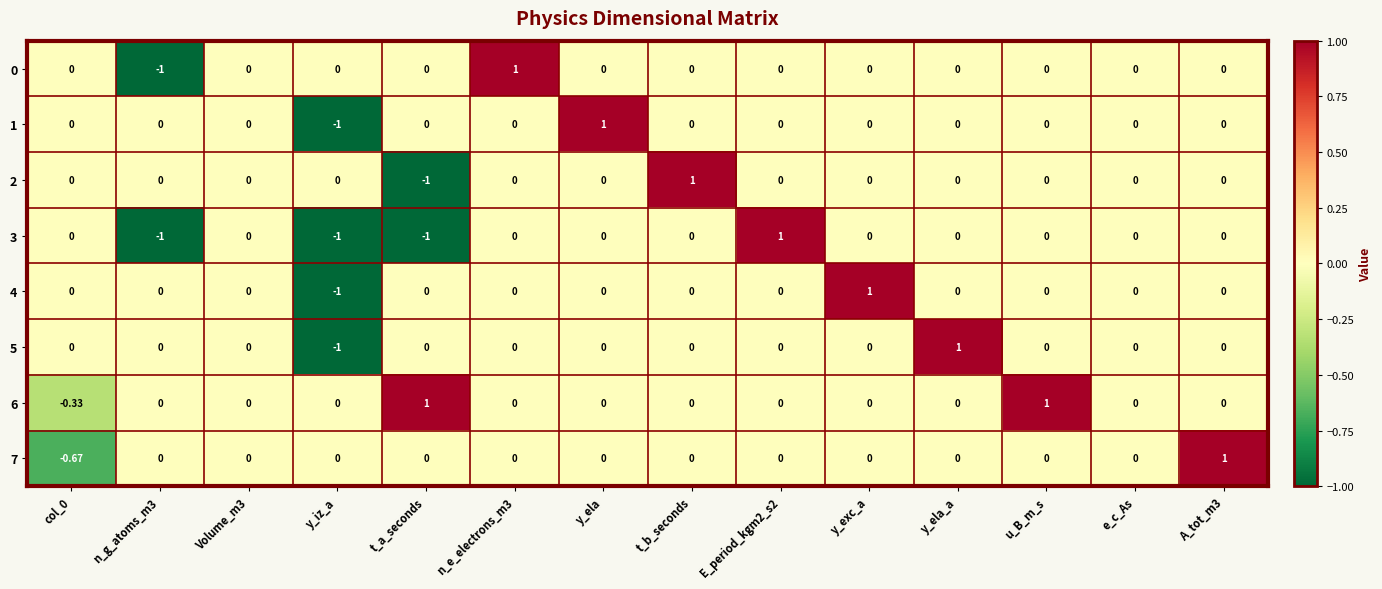

How many values in 3 are below zero?

3